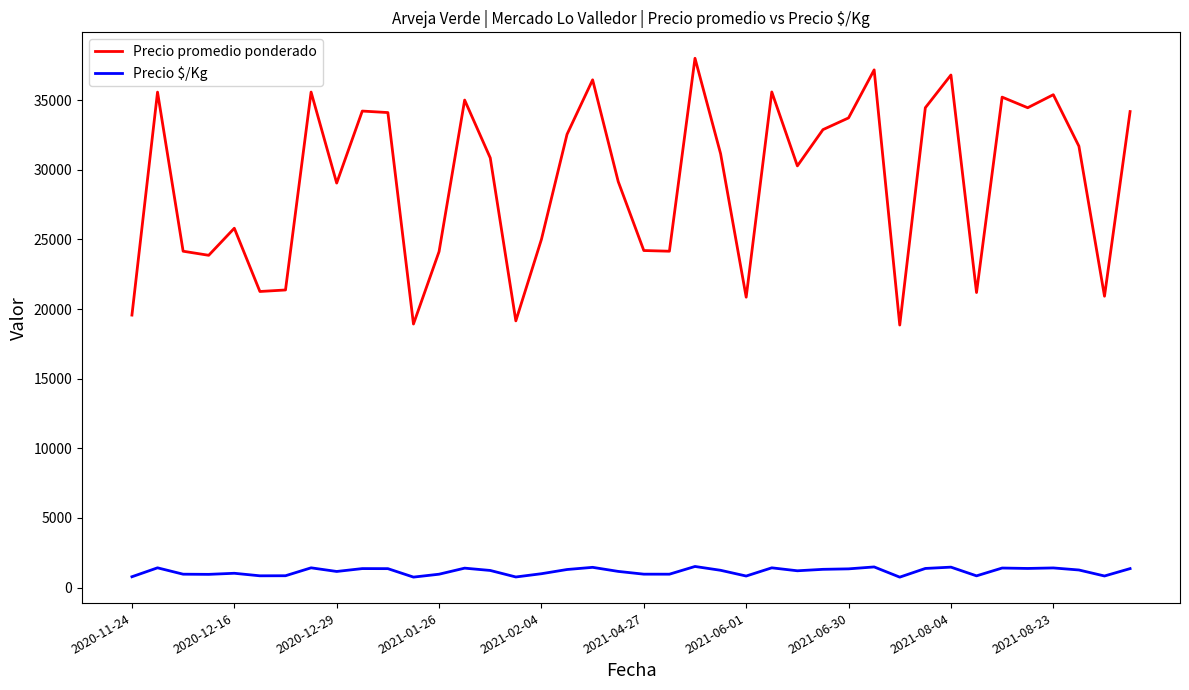

How many lines are shown in the chart?

2